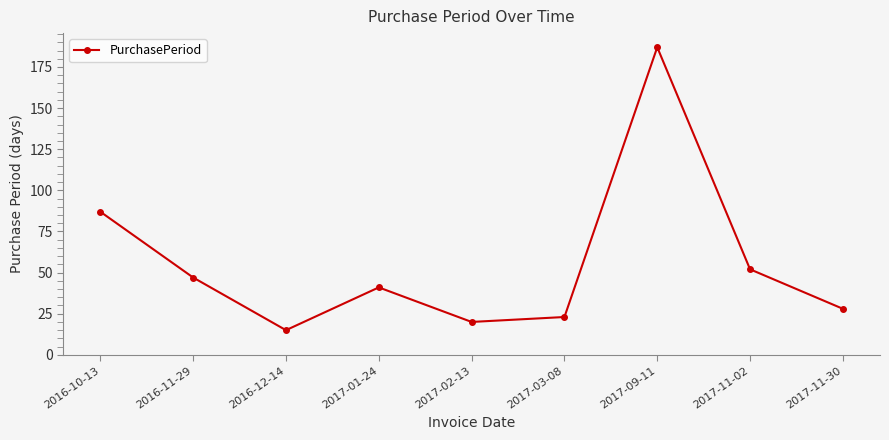

Reading left to right, transcribe all the data shown in this chart.

2016-10-13=87	2016-11-29=47	2016-12-14=15	2017-01-24=41	2017-02-13=20	2017-03-08=23	2017-09-11=187	2017-11-02=52	2017-11-30=28